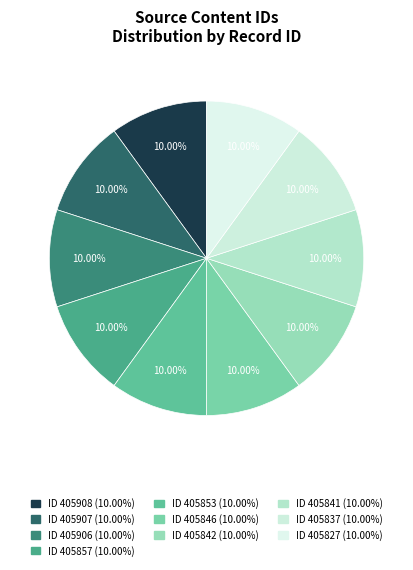

Rank the categories by value from highest to lowest.

405908, 405907, 405906, 405857, 405853, 405846, 405842, 405841, 405837, 405827